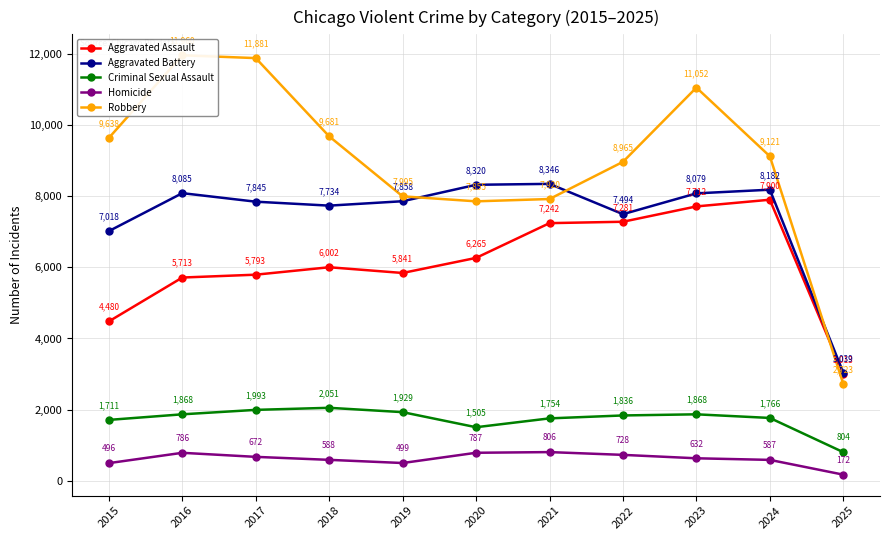

Is the value of Robbery at 2021 greater than the value of Criminal Sexual Assault at 2018?

Yes